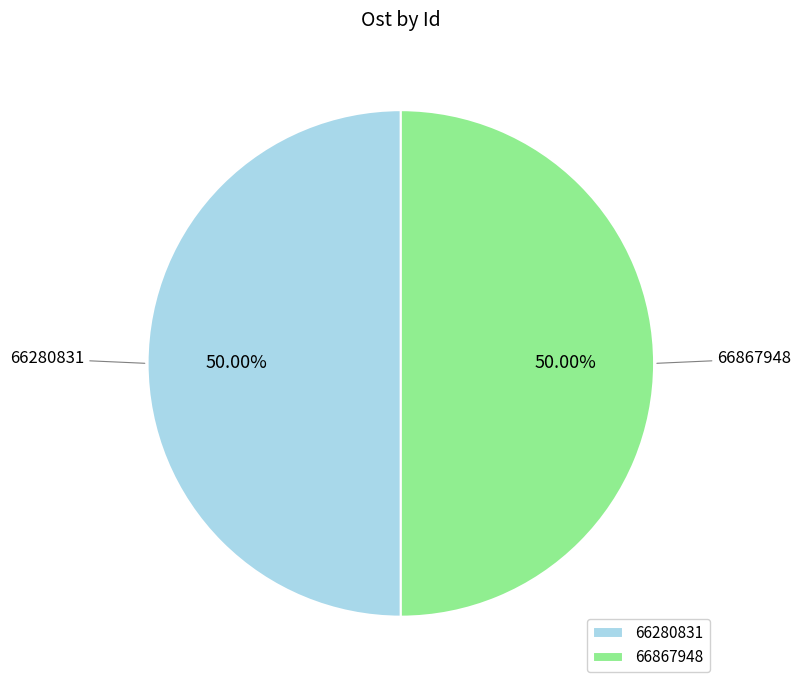

Approximately how many times larger is the value at 66280831 compared to 66867948?

1.0